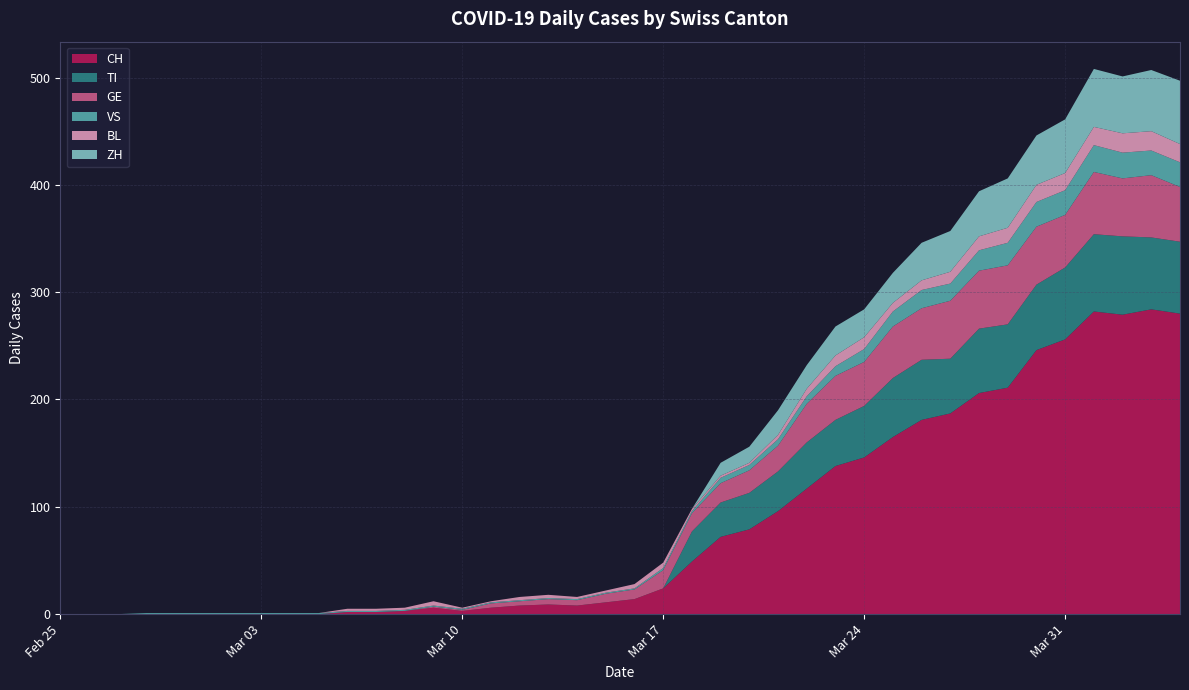

Reading left to right, transcribe all the data shown in this chart.

CH: 0	0	0	0	0	0	0	0	0	0	2	2	3	6	3	6	8	9	8	11	14	24	49	72	79	96	117	138	146	165	181	187	206	211	246	256	282	279	284	280
TI: 0	0	0	0	0	0	0	0	0	0	0	0	0	0	0	0	0	0	0	0	0	0	28	32	34	37	43	43	48	55	56	51	60	59	61	67	72	73	67	67
GE: 0	0	0	0	0	0	0	0	0	0	0	0	0	1	1	4	4	5	5	8	9	17	17	18	21	24	36	41	41	48	48	54	54	55	54	49	58	54	58	51
VS: 0	0	0	1	1	1	1	1	1	1	1	1	1	1	1	1	1	1	1	1	1	2	2	5	5	6	7	9	12	14	17	16	19	21	23	23	25	24	23	23
BL: 0	0	0	0	0	0	0	0	0	0	2	2	2	4	1	1	3	3	2	2	4	5	2	2	2	4	7	10	11	8	9	11	13	14	16	16	17	18	18	17
ZH: 0	0	0	0	0	0	0	0	0	0	0	0	0	0	0	0	0	0	0	0	0	0	0	12	15	23	22	27	26	28	35	38	42	46	46	50	54	53	57	59